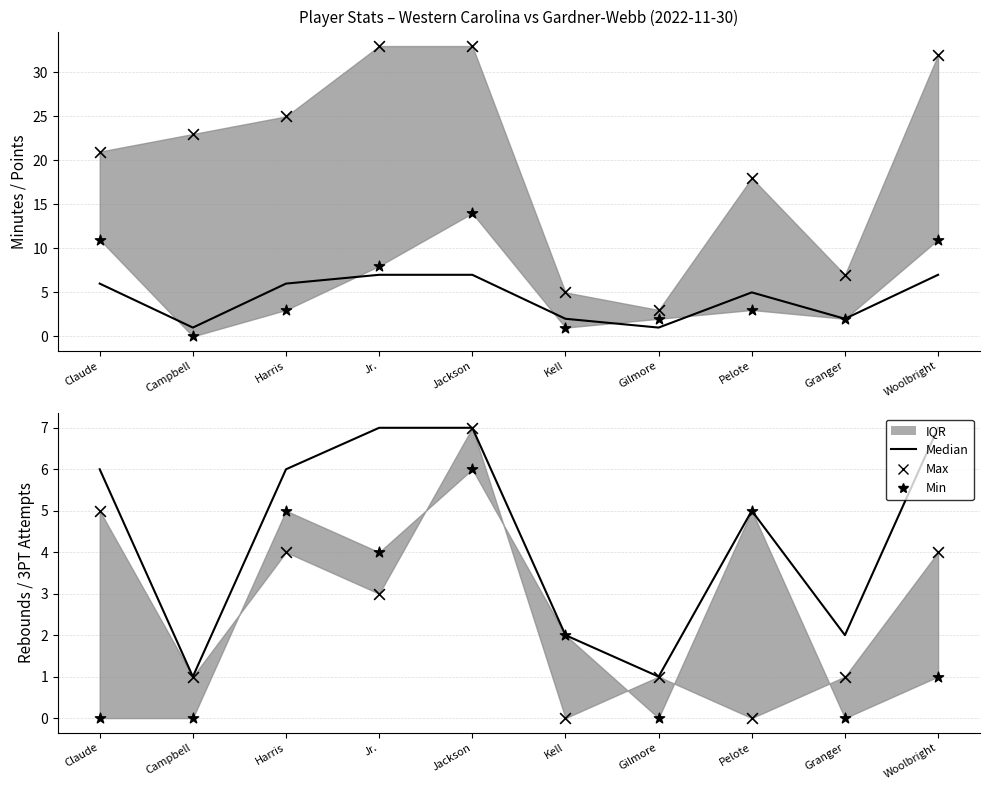

At which category is the sum across all series the highest?

Jackson